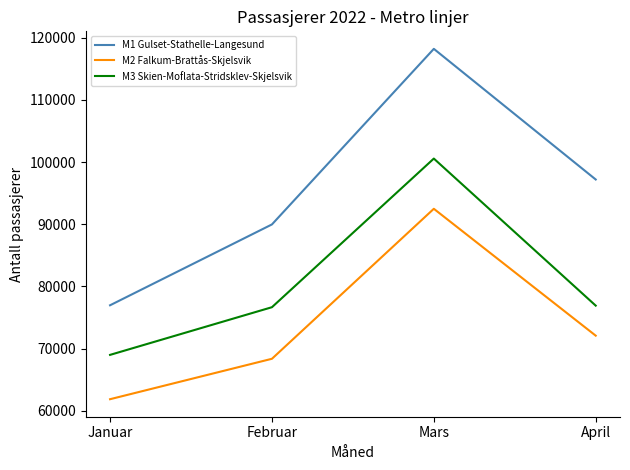

Which series changed the most between Januar and April?

M1 Gulset-Stathelle-Langesund